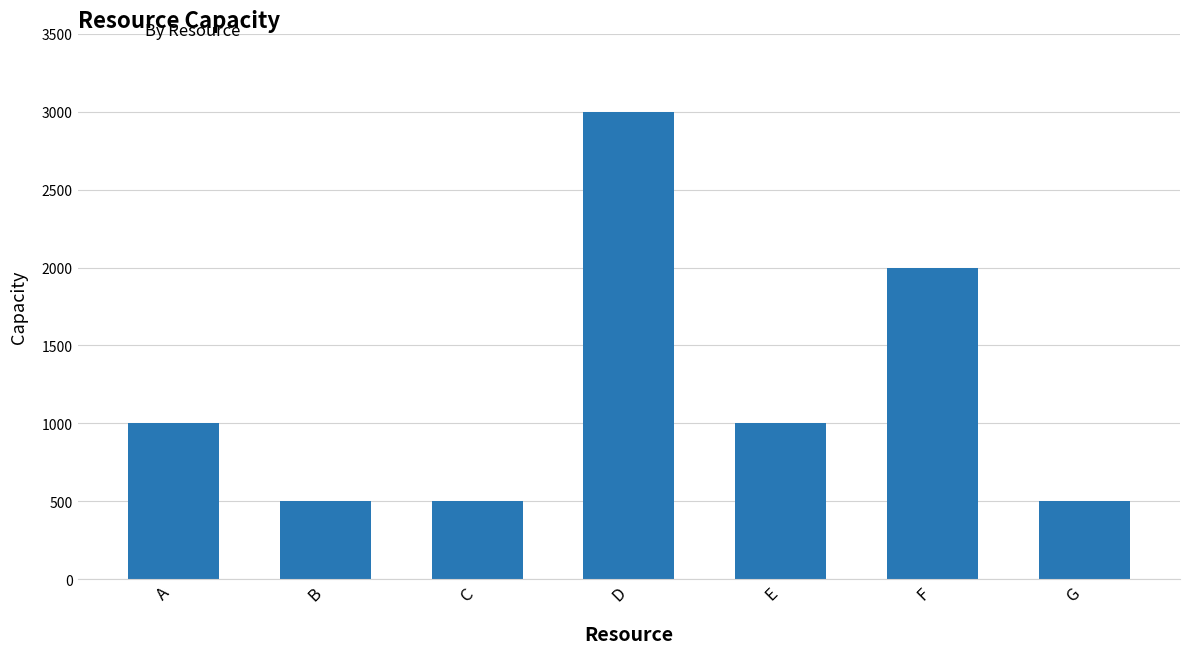

Which category has the highest value across all series?

D